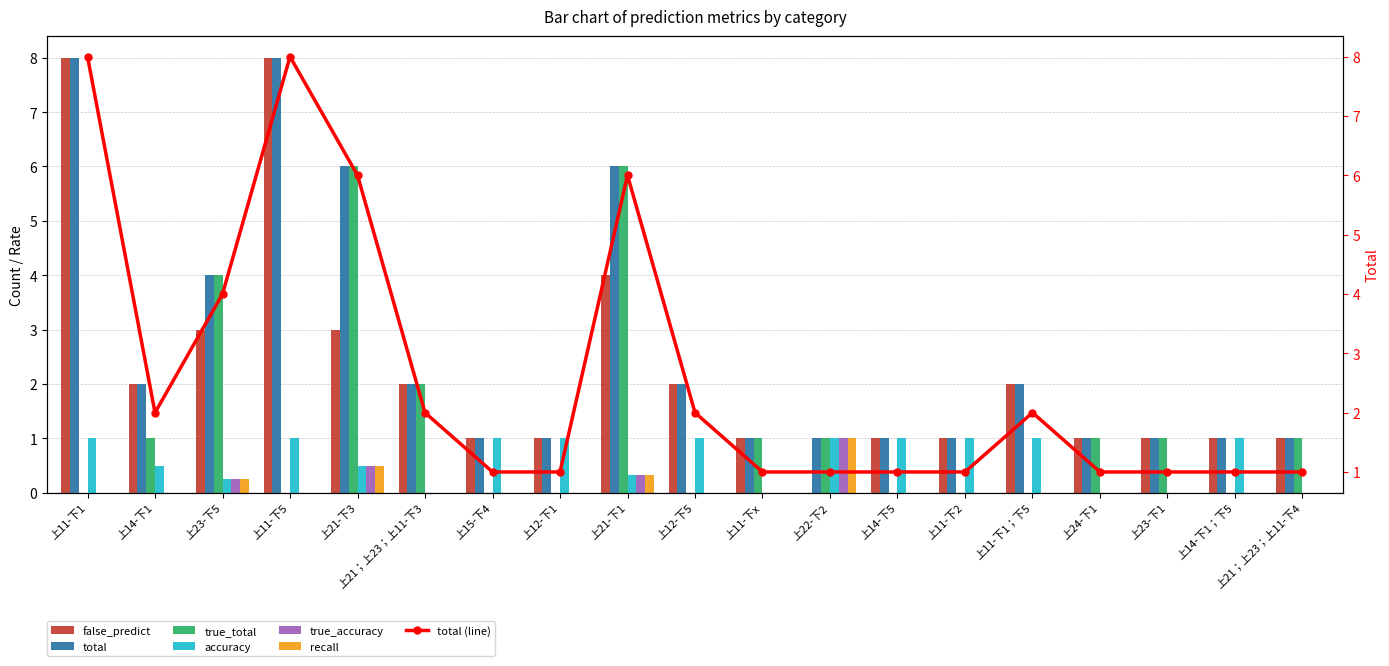

What is the value of the recall bar at the 9th from the left?

0.3